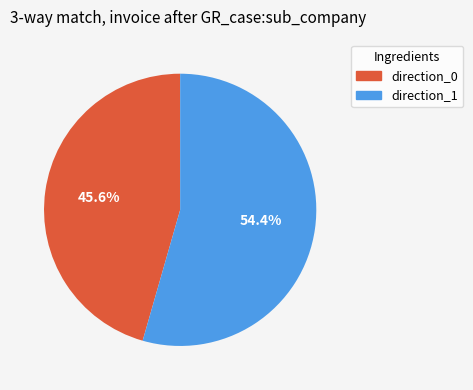

Which has a higher value, direction_1 or direction_0?

direction_1